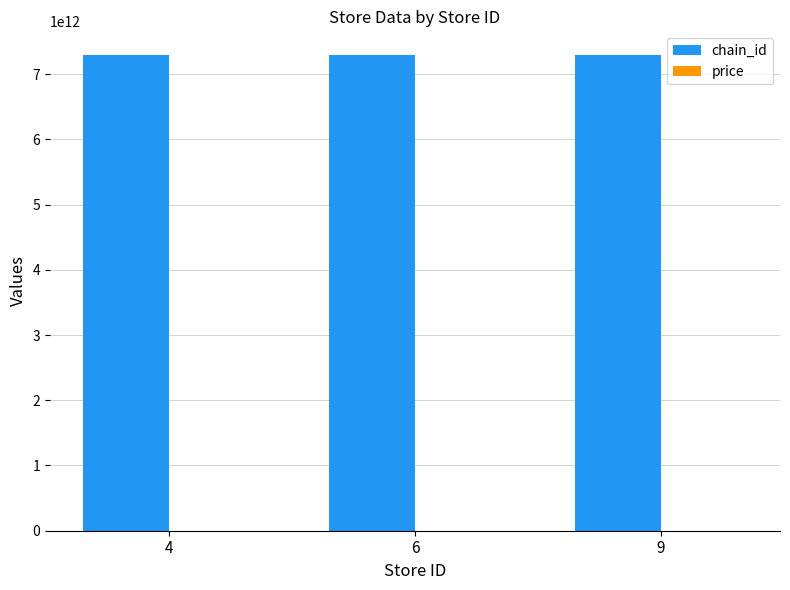

How many categories are shown in the chart?

3